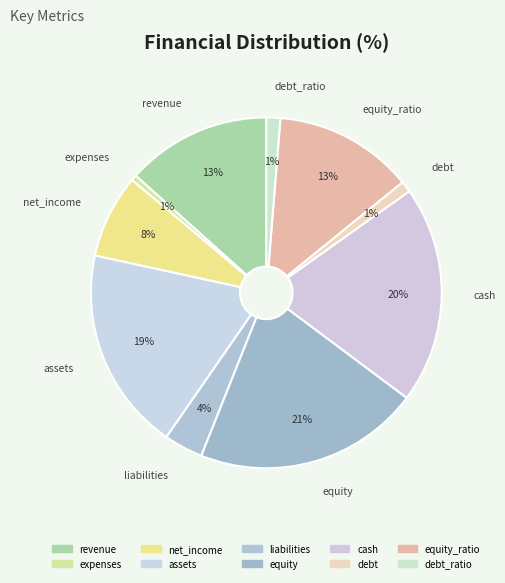

How many segments does this pie chart have?

10